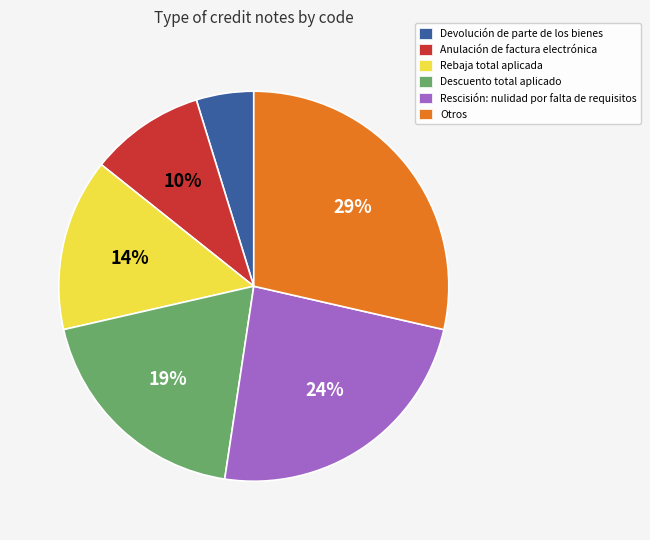

Is there any slice that represents more than half of the pie?

No